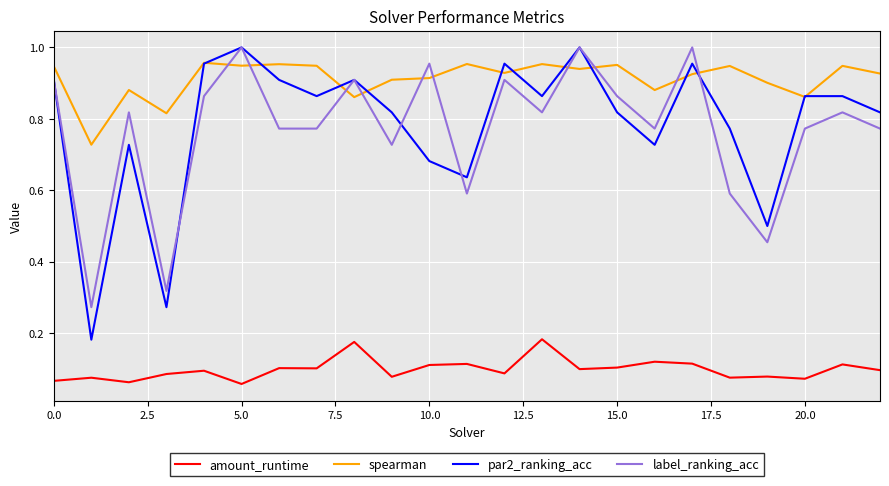

Which series has the widest spread of values?

par2_ranking_acc